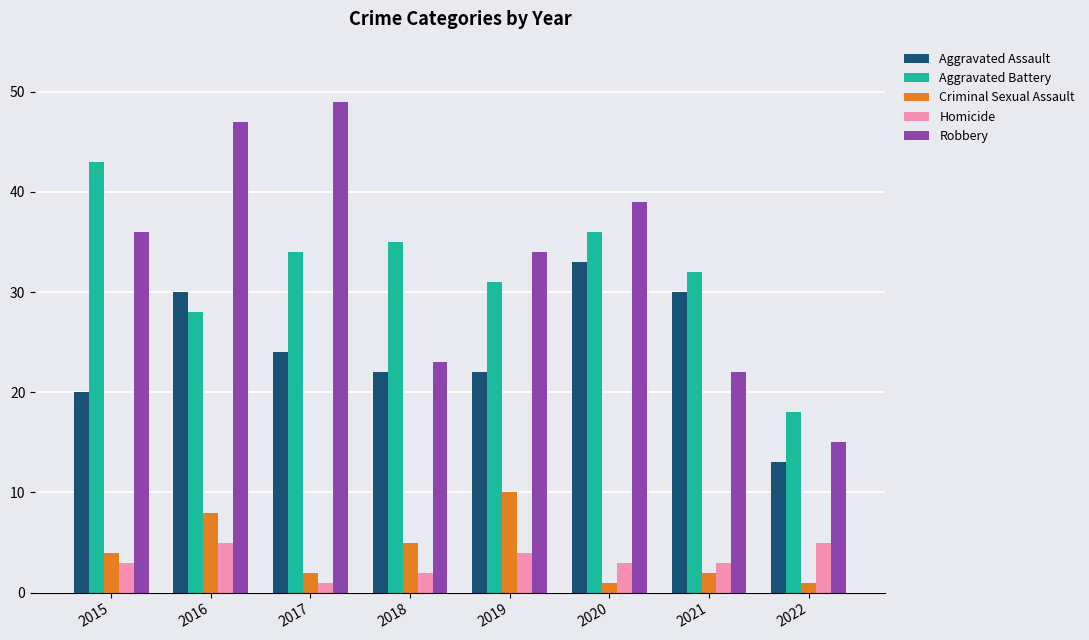

Rank the series by their maximum value, from lowest to highest.

Homicide, Criminal Sexual Assault, Aggravated Assault, Aggravated Battery, Robbery